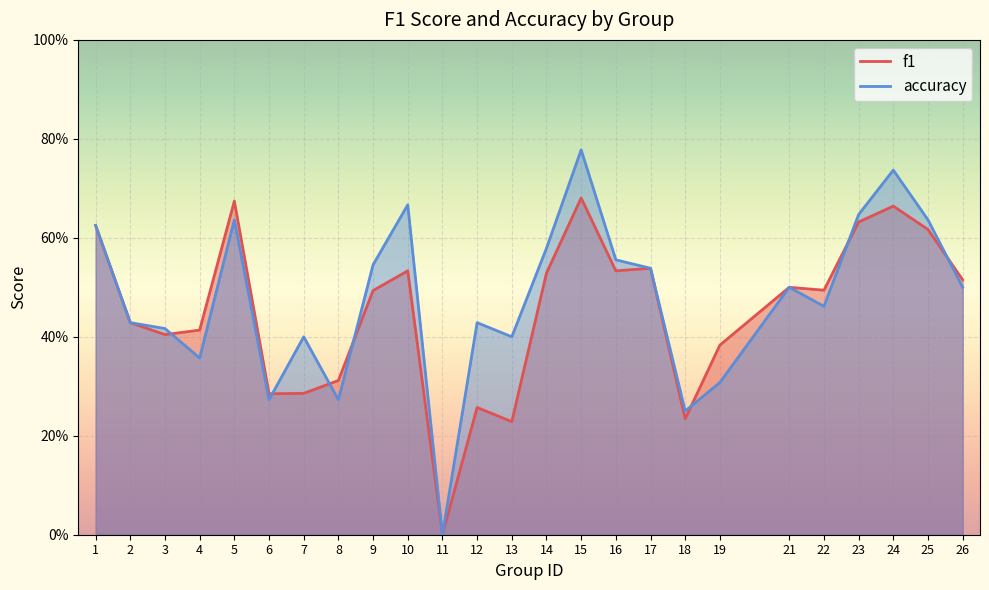

Is it true that accuracy equals 0.8 at 1?

False